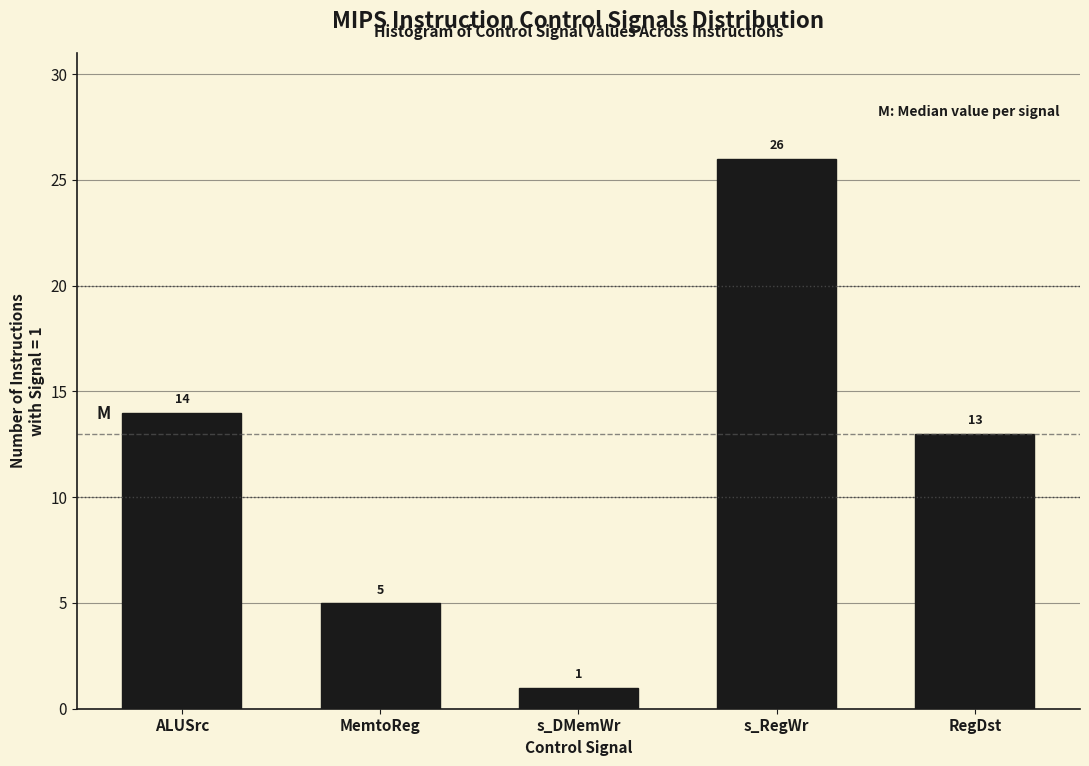

Reading right to left, list all the values displayed in this chart.

13	26	1	5	14